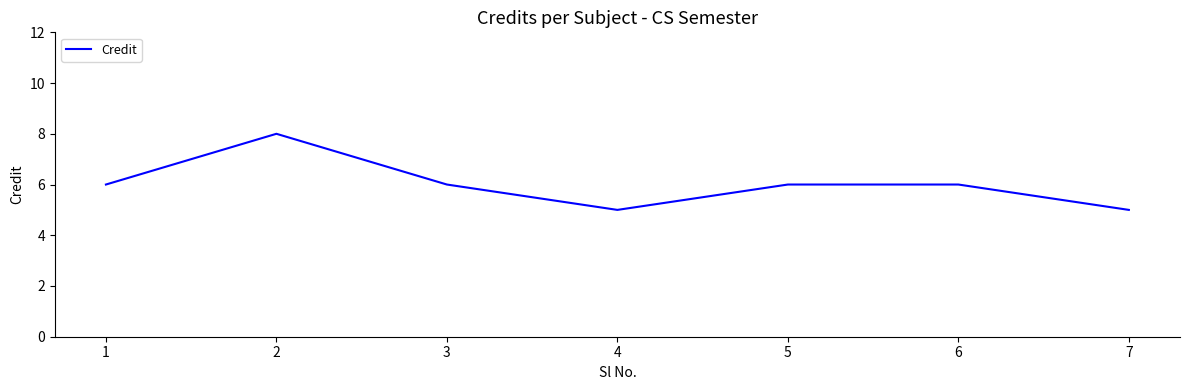

Reading right to left, what are all the values shown in this chart?

7=5	6=6	5=6	4=5	3=6	2=8	1=6